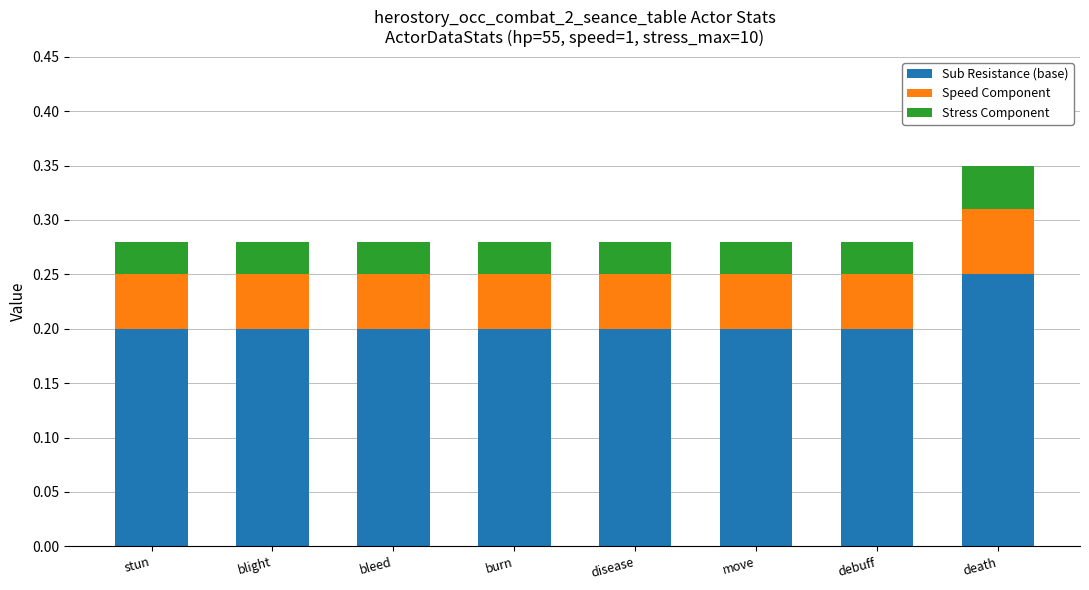

At which label does Sub Resistance (base) reach its peak?

death